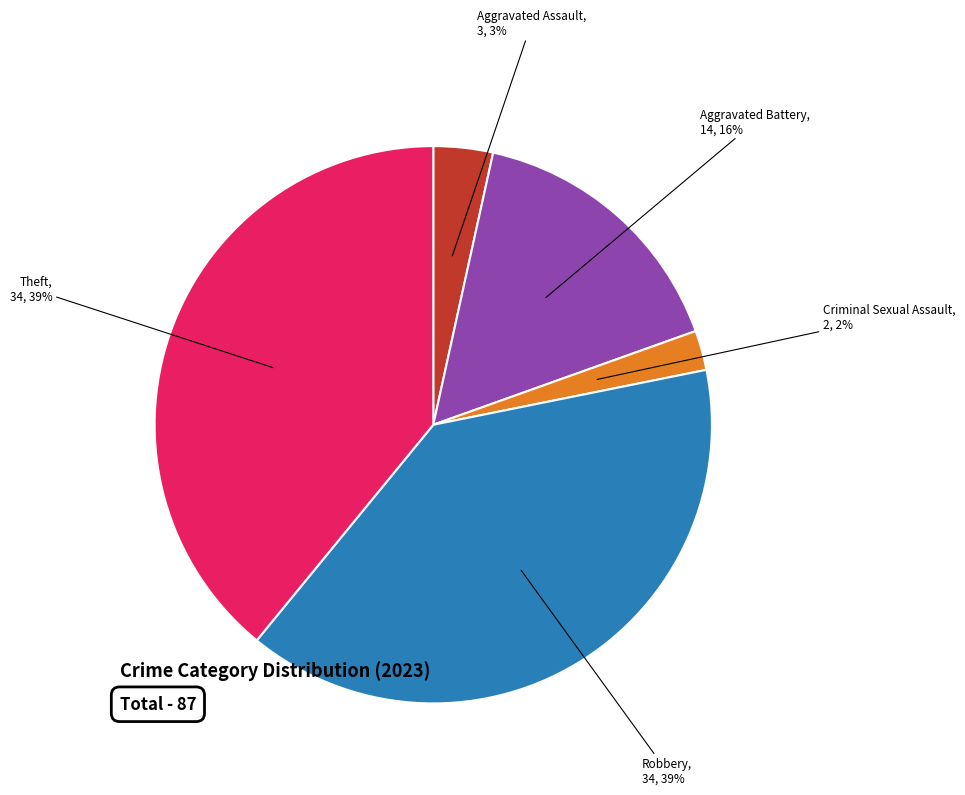

To the nearest percent, what is the average slice percentage?

20%